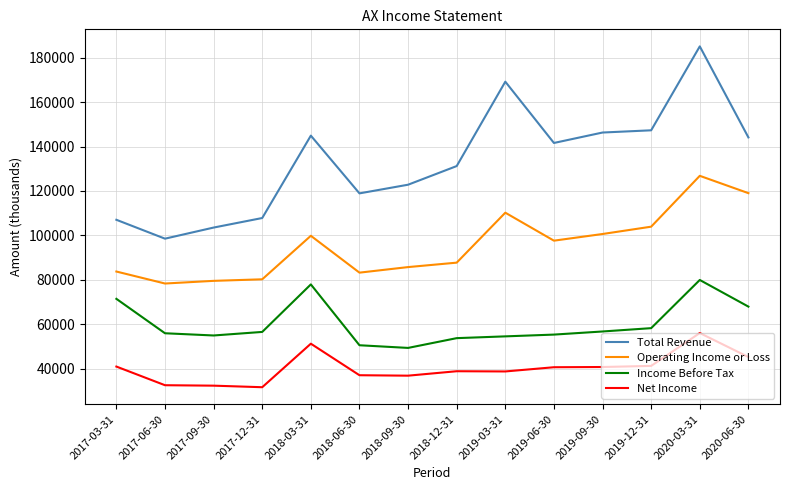

What is the sum of all Operating Income or Loss values?

1336200